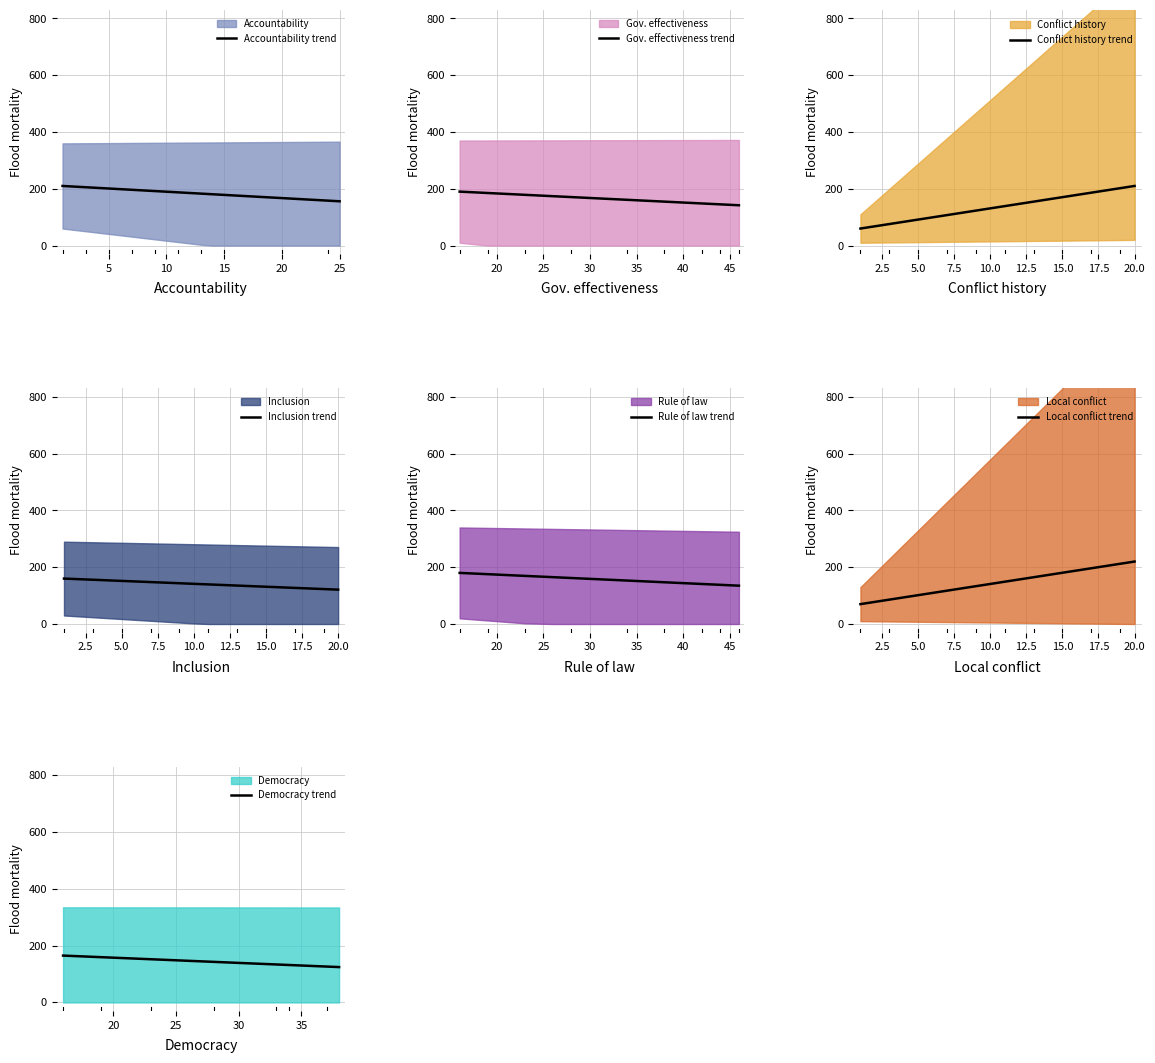

The value of Accountability trend at 20 is 76.2. True or false?

False